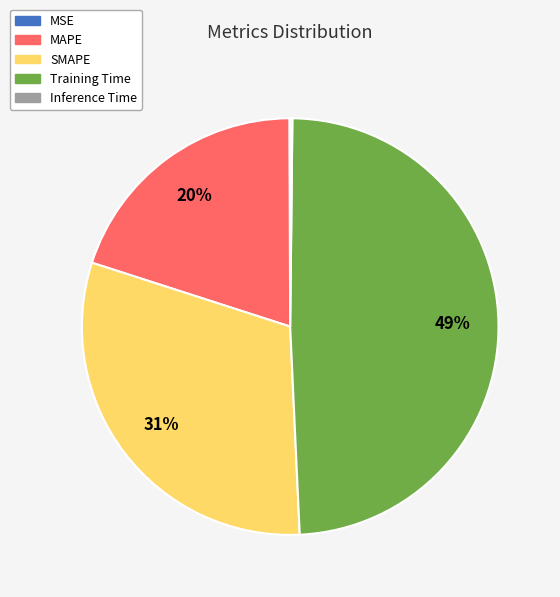

Is there a majority slice in this chart?

No